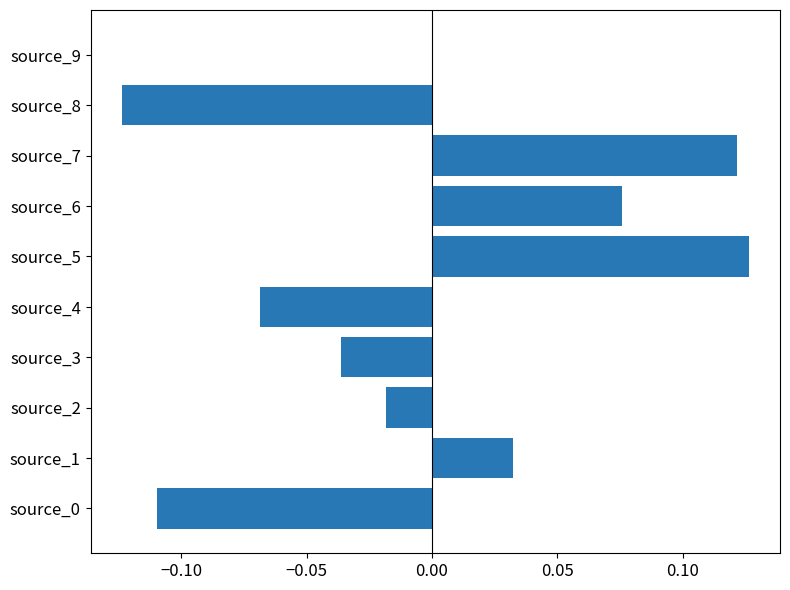

What is the change in value from source_3 to source_5?

+0.2